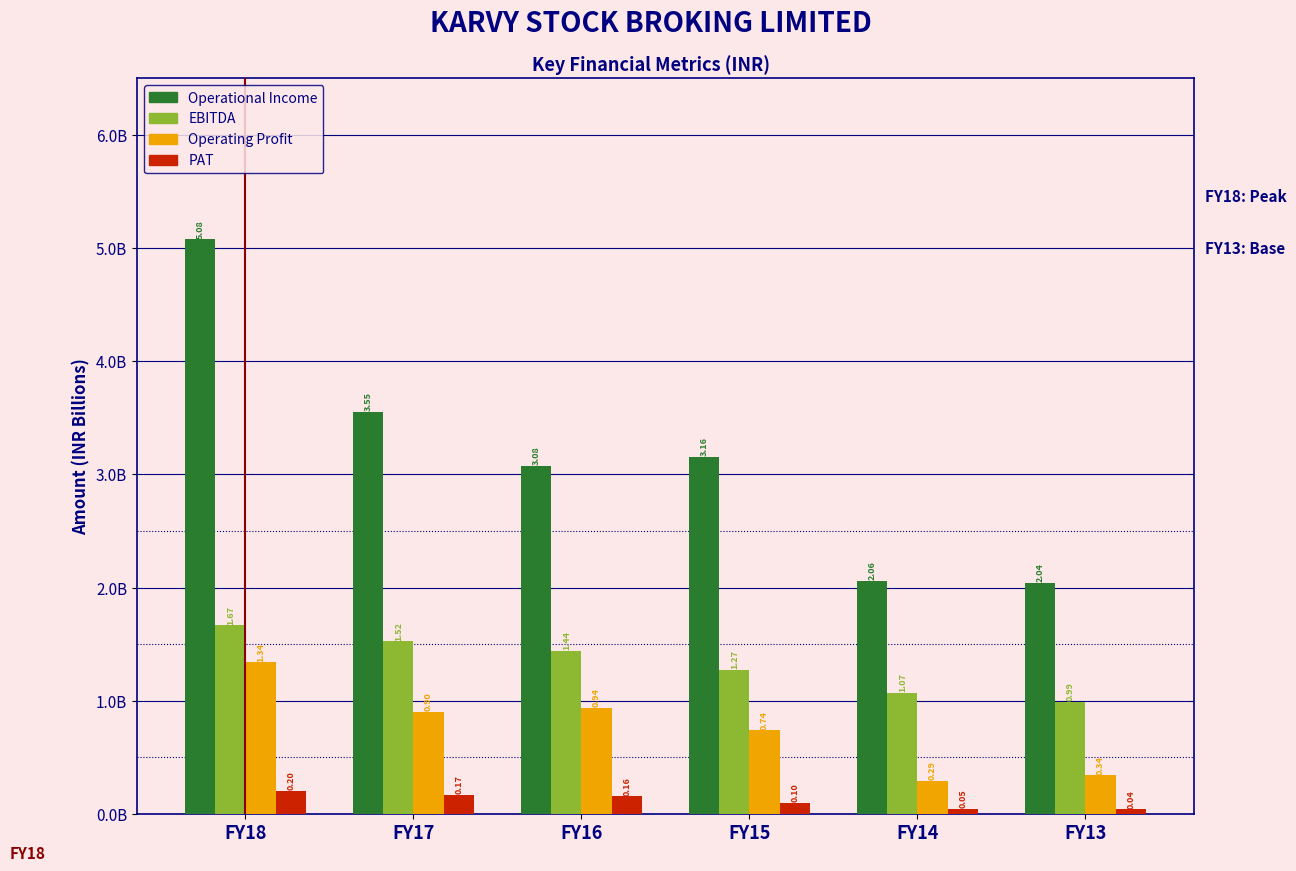

Does the chart contain any negative values?

No